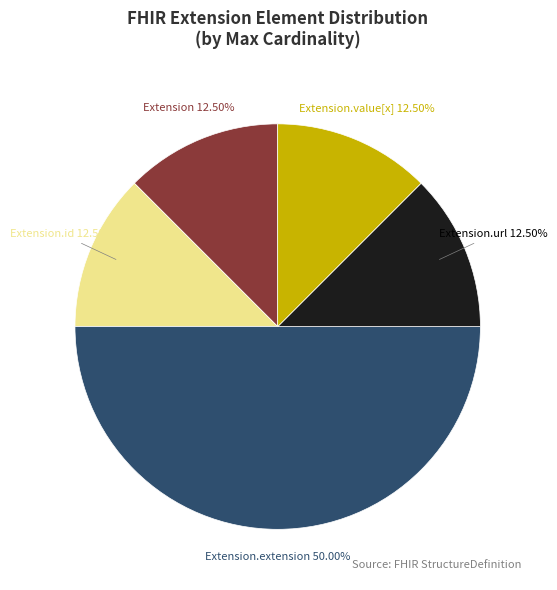

Is the sum of Extension.extension and Extension.url greater than half?

Yes